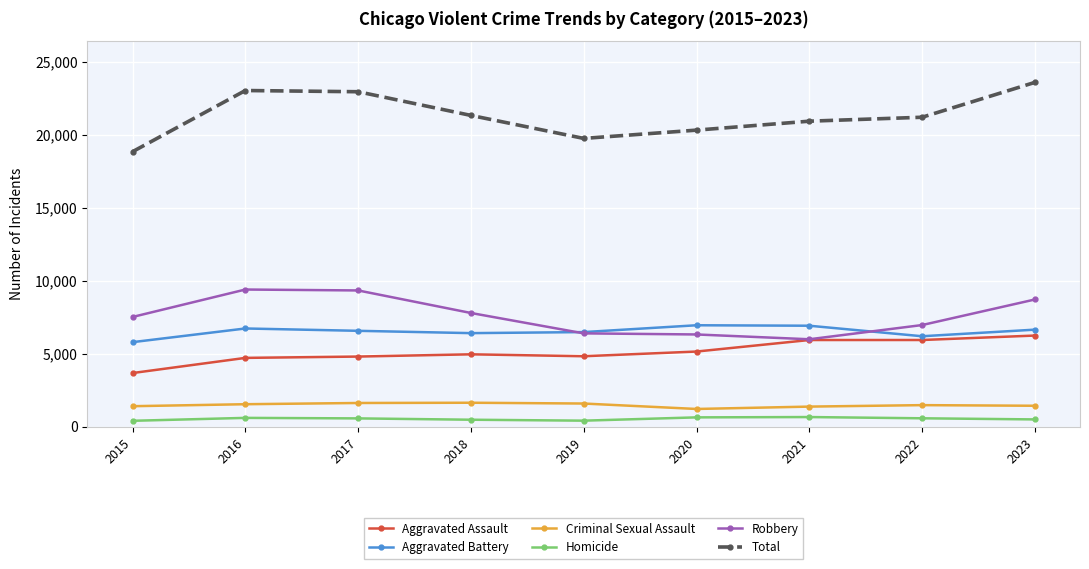

True or false: Criminal Sexual Assault and Robbery cross at least once.

False